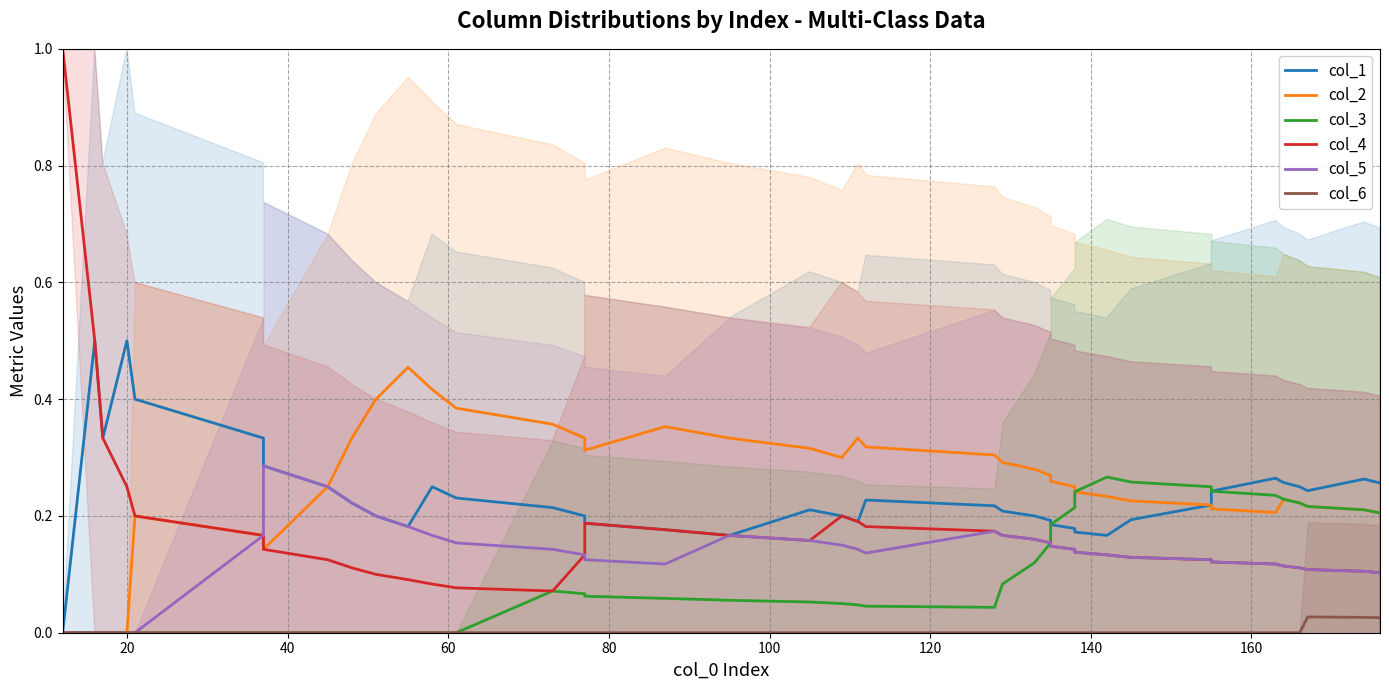

Which series has the largest range (max minus min)?

col_4